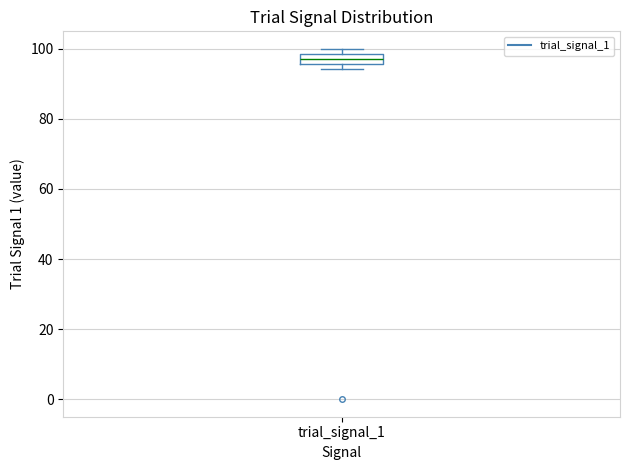

Where is the upper edge of the box for trial_signal_1 on the y-axis? The values are not printed on the chart, so give them approximately, as read against the axis.

98